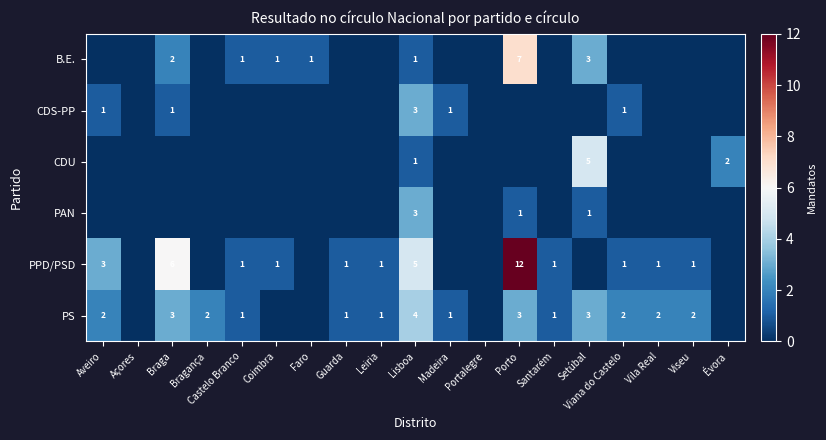

True or false: PS has a value of 3 at Porto.

True